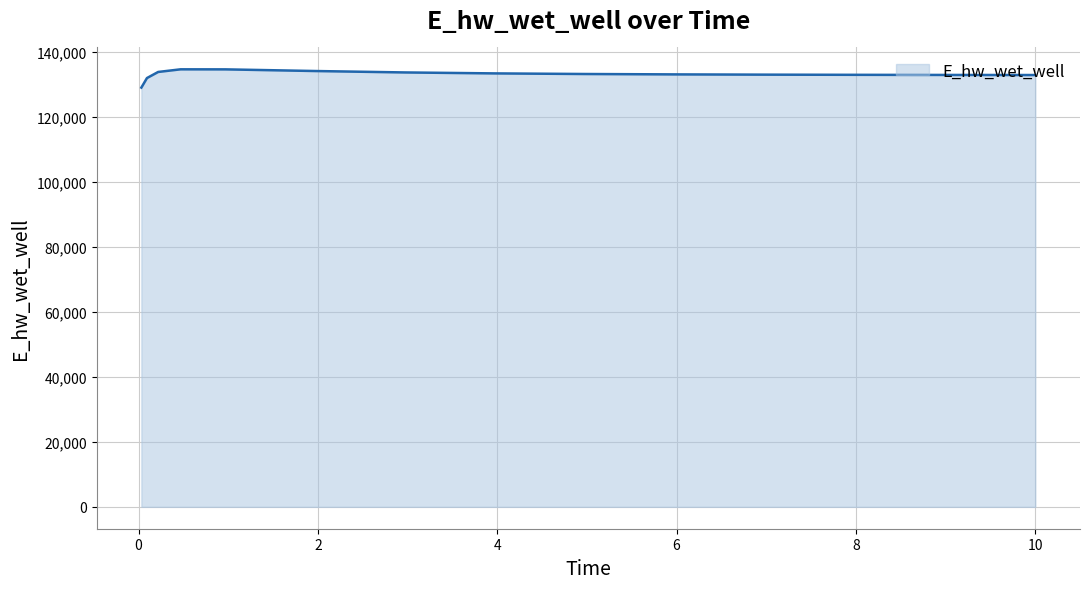

What is the average value?

133170.6